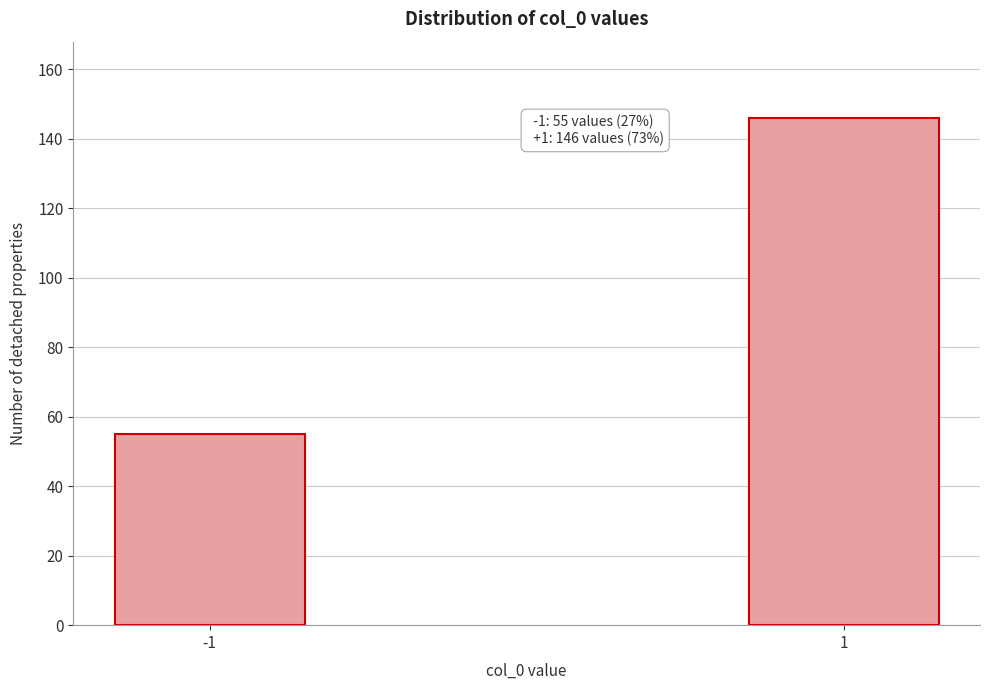

Reading right to left, extract all data points from this chart.

146	55